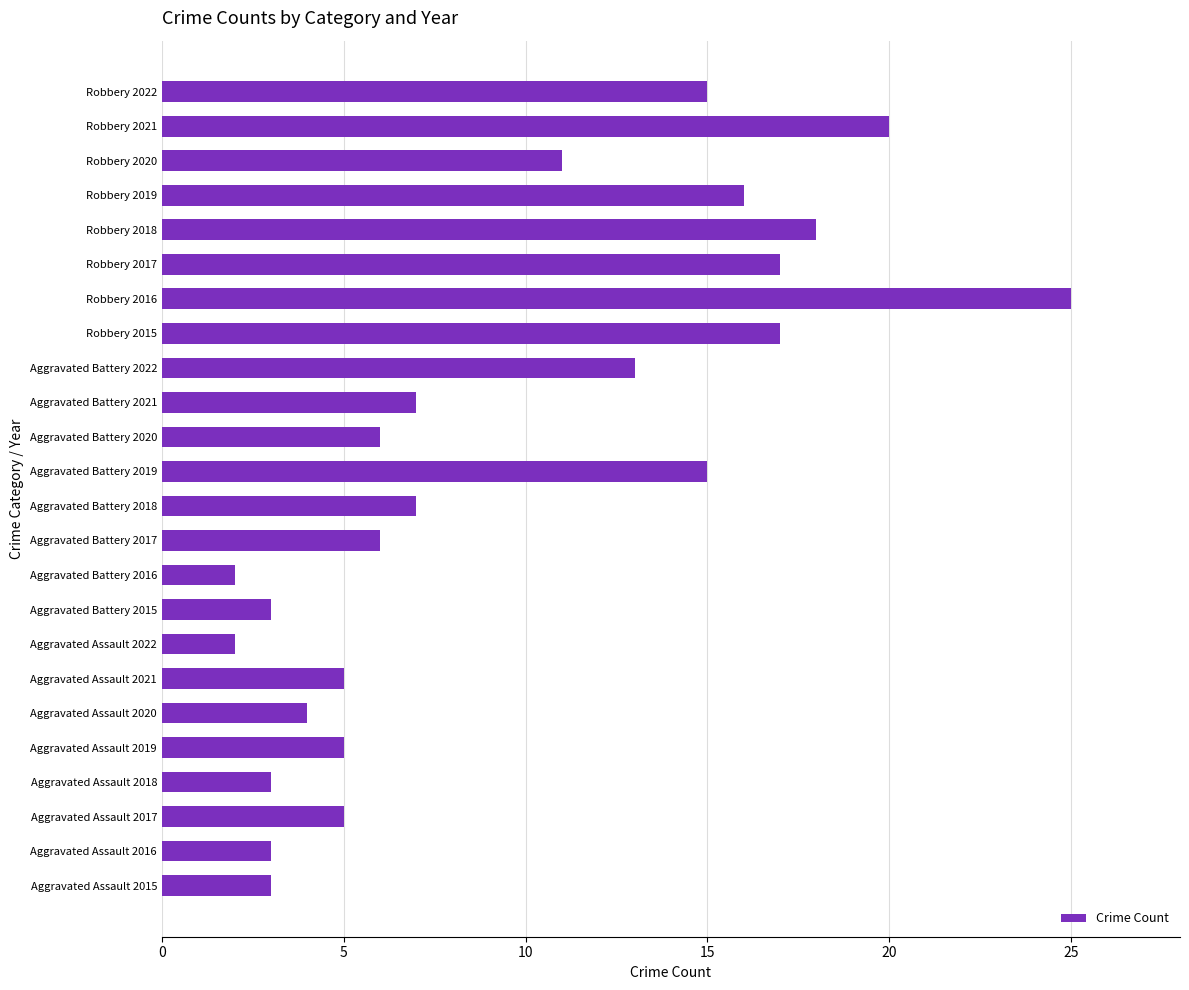

Is it true that the value at Robbery 2020 is 11?

True